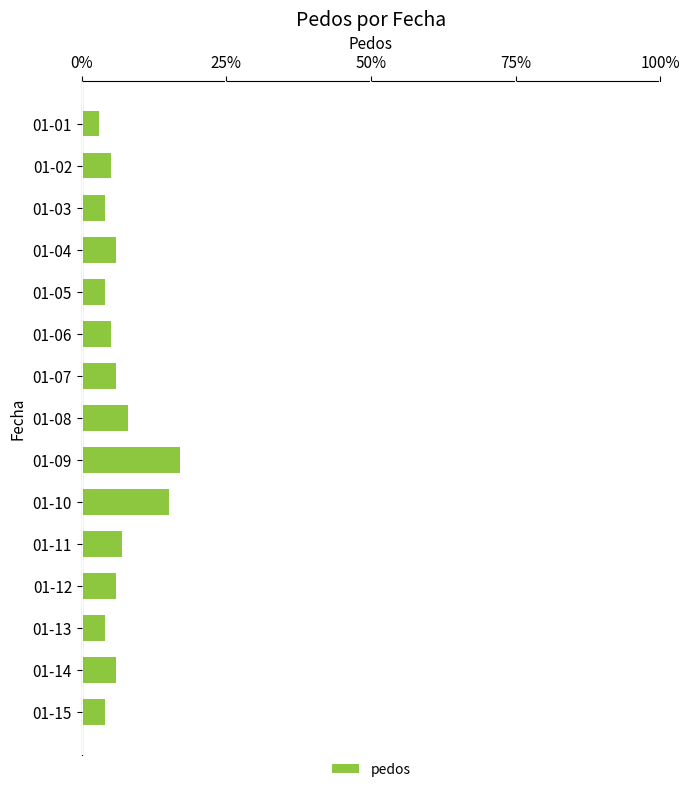

What is the smallest value displayed?

3.0